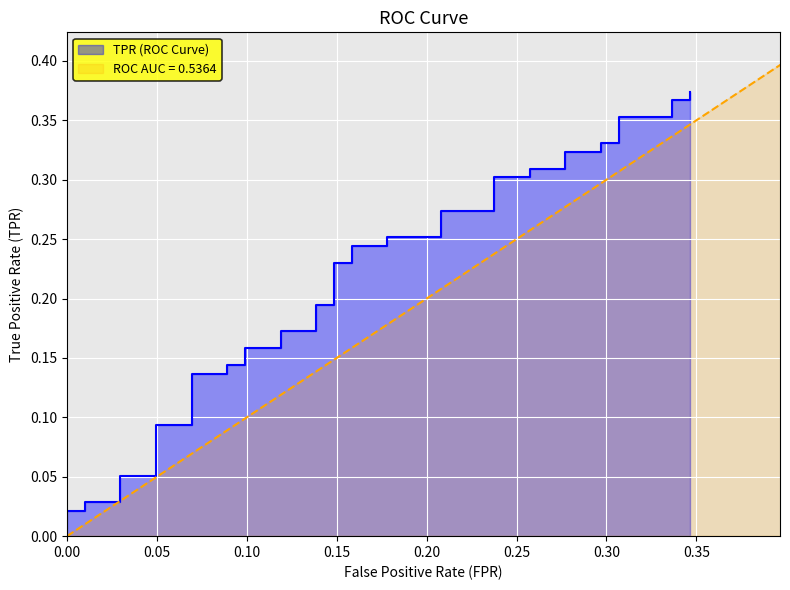

The chart shows a value of 0.0 at 0.00. True or false?

True